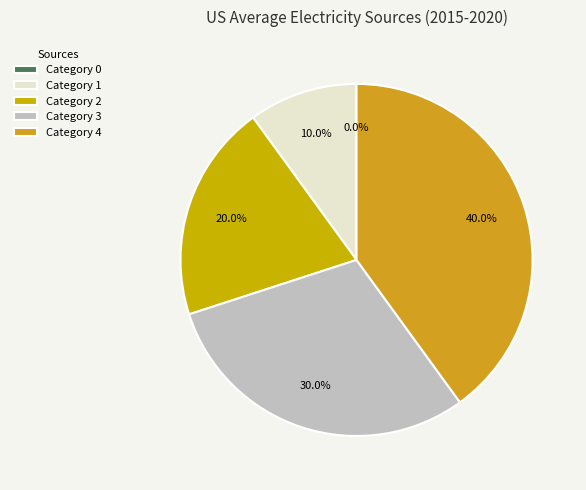

To the nearest percent, what portion does 1 represent?

10%